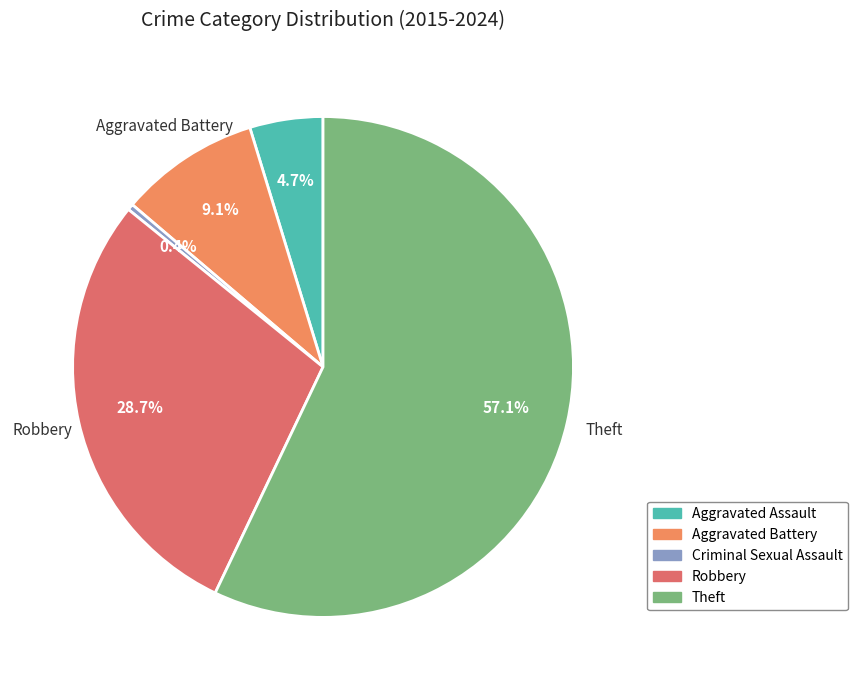

Which category has the biggest portion of the pie?

Theft